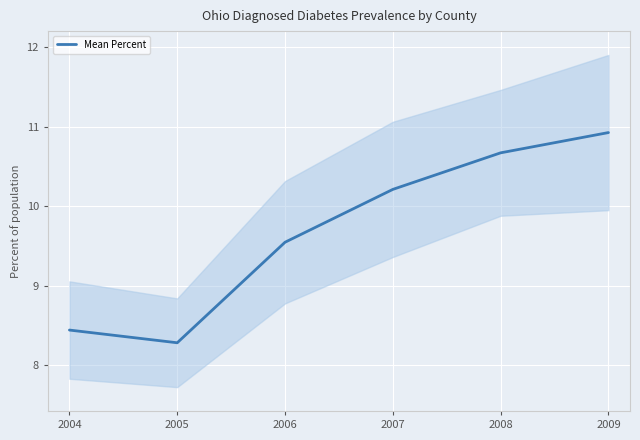

Reading right to left, transcribe all the data shown in this chart.

10.9	10.7	10.2	9.5	8.3	8.4